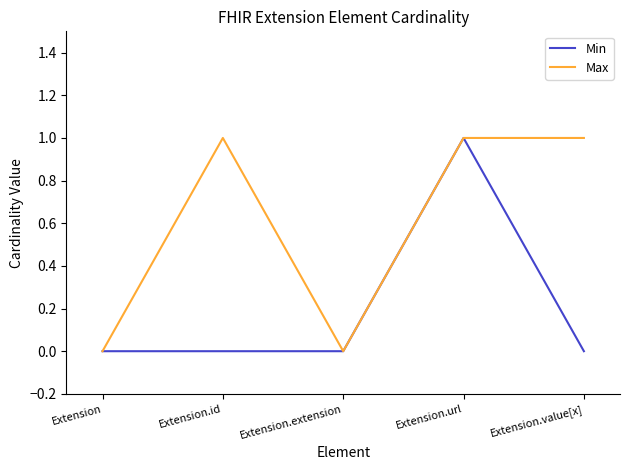

The Max series shows 0 at Extension. True or false?

True